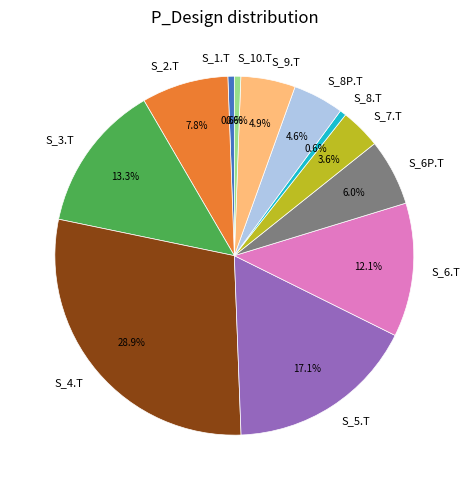

Is S_6P.T the majority of the pie?

No